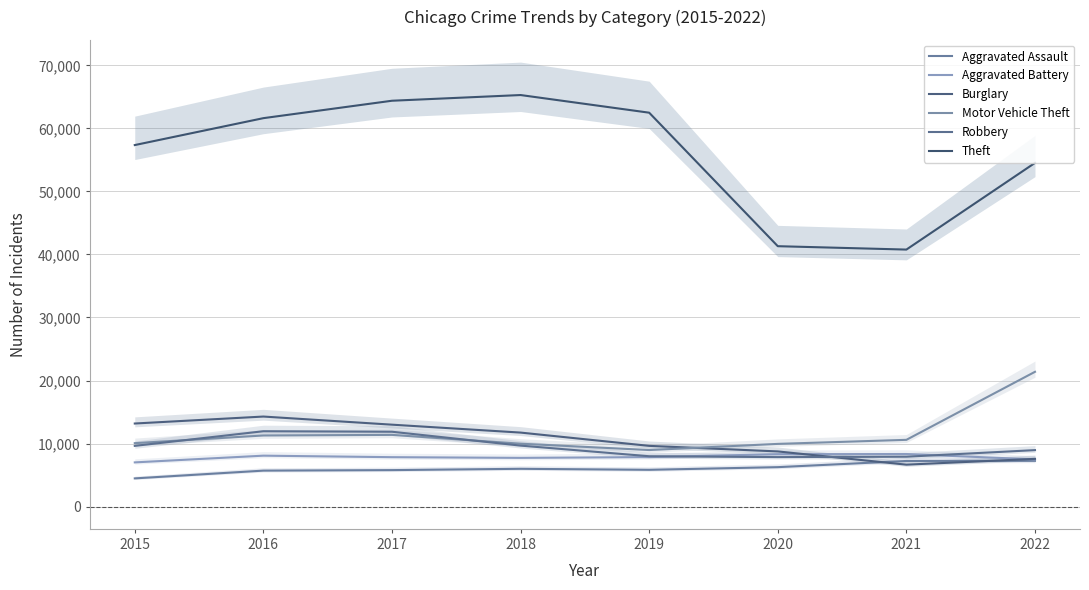

At how many categories does at least one series exceed 61099?

4